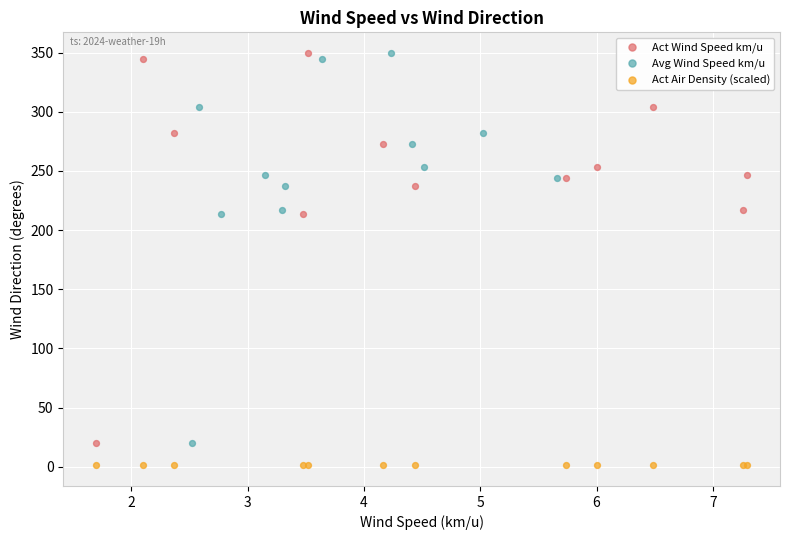

Which series contains the lowest Y value?

Act Air Density (scaled)